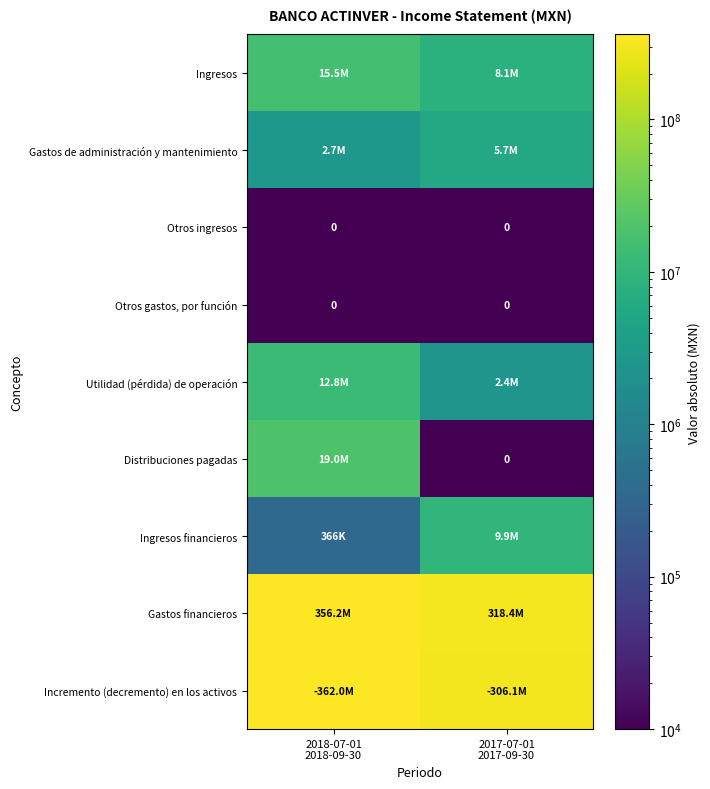

What is the sum of the Gastos de administración y mantenimiento values at 2018-07-01 2018-09-30 and 2017-07-01 2017-09-30?

8357000.0